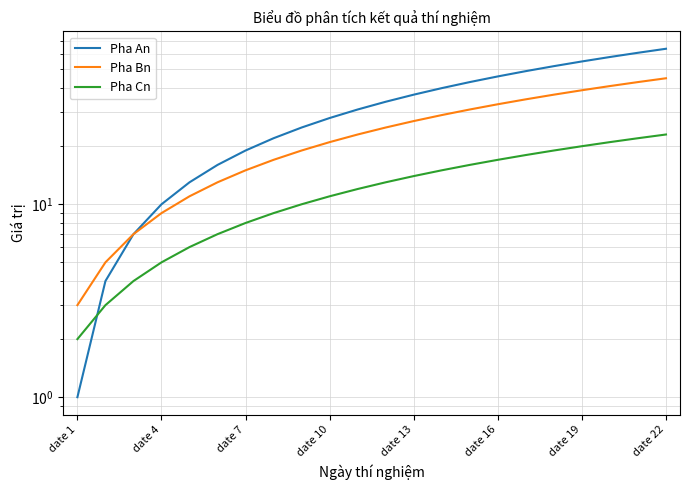

What is the difference between the maximum and second lowest values in the Pha An series?

60